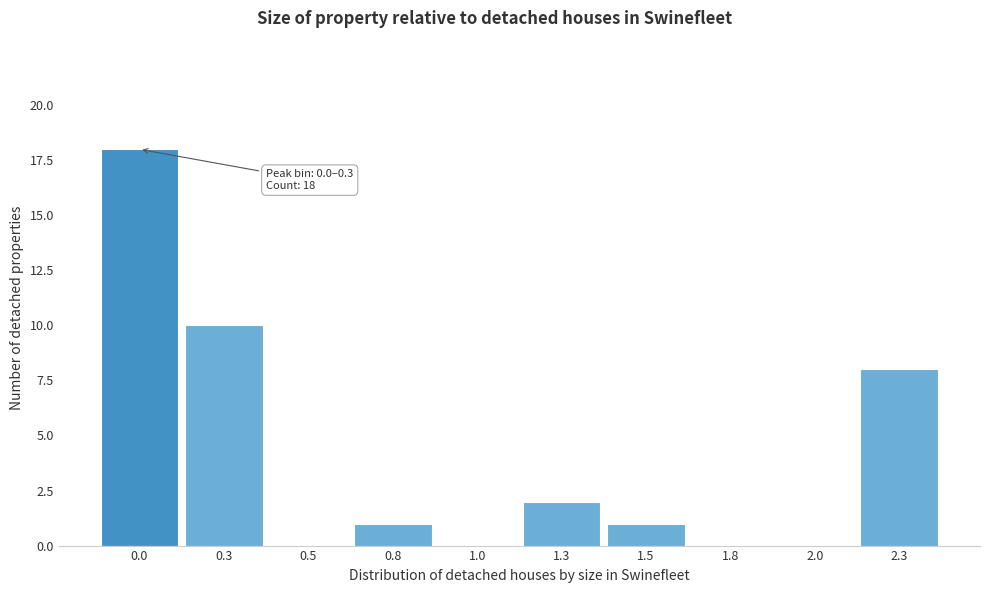

Reading right to left, what are all the values shown in this chart?

2.3=8	2.0=0	1.8=0	1.5=1	1.3=2	1.0=0	0.8=1	0.5=0	0.3=10	0.0=18